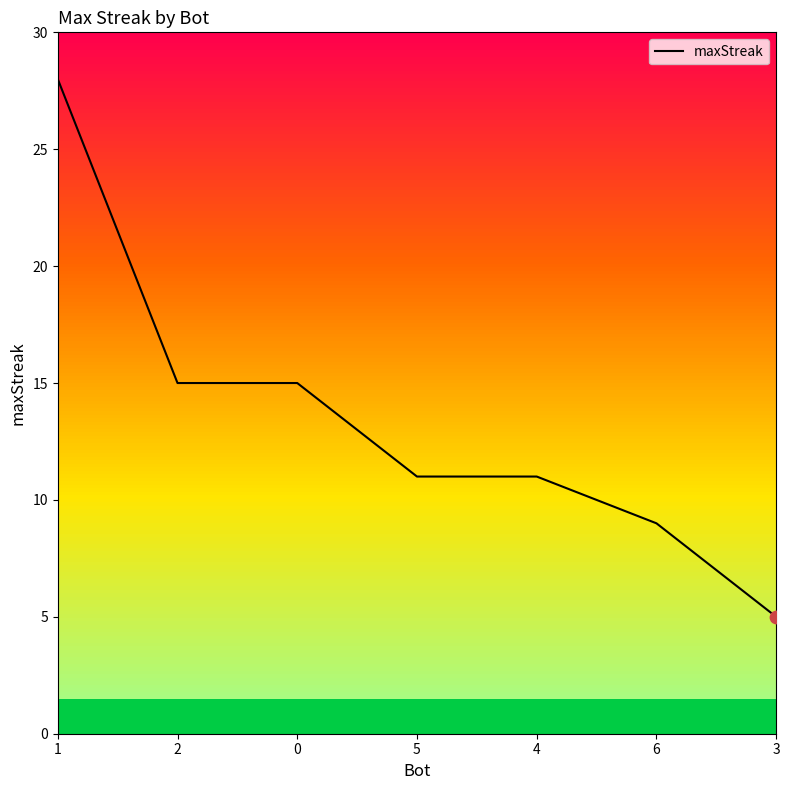

What is the change in value from 2 to 3?

-10